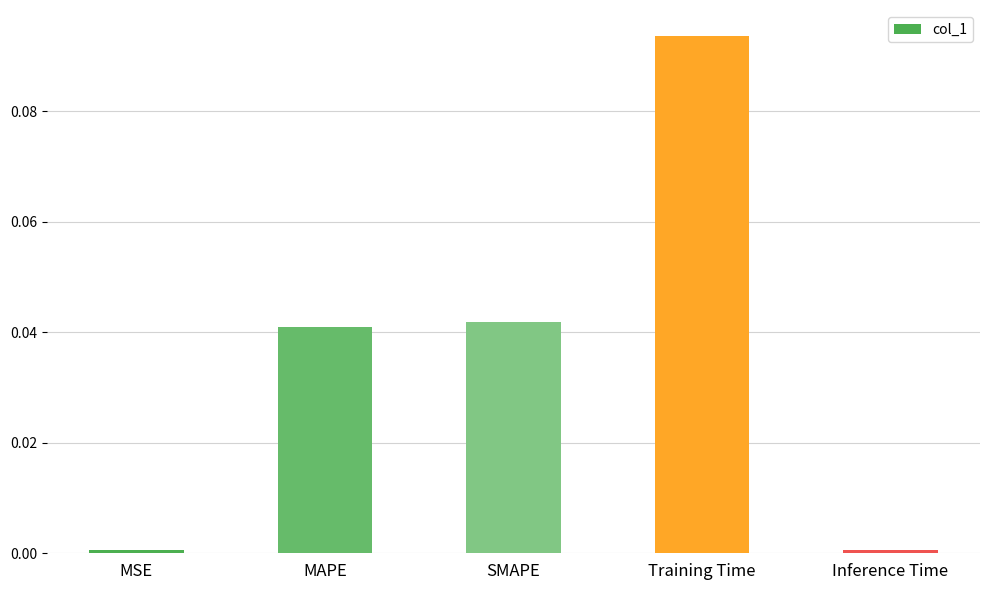

Which has a higher value, Inference Time or SMAPE?

SMAPE